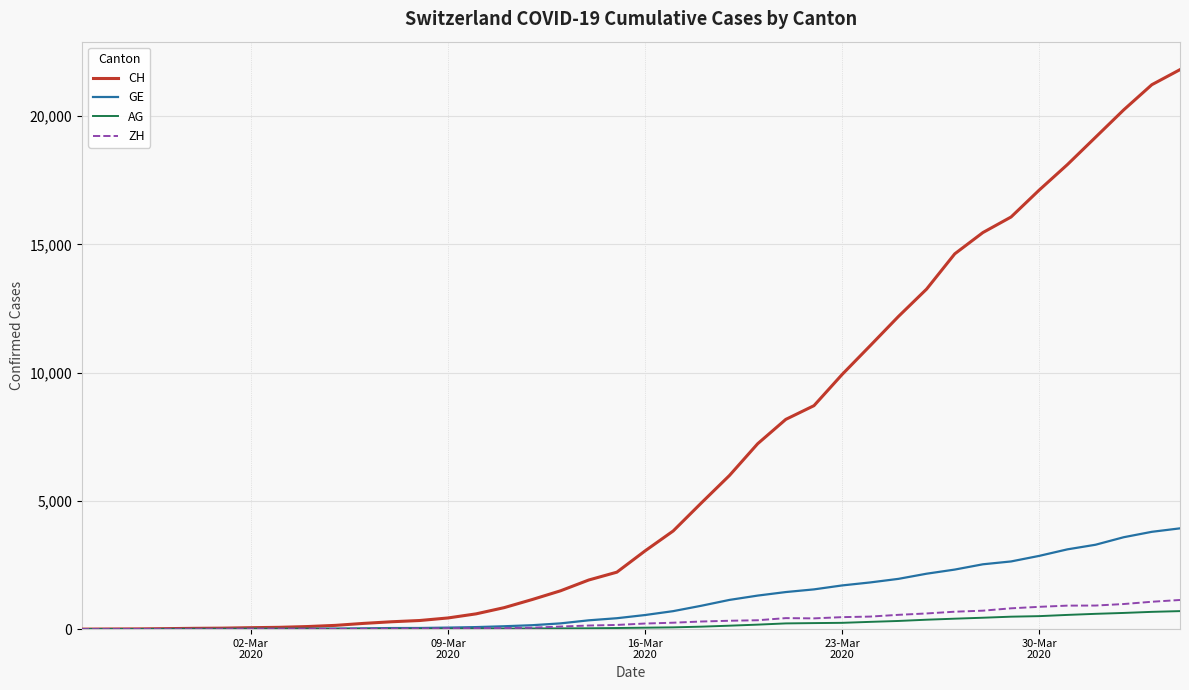

Which series has the largest total across all categories?

CH